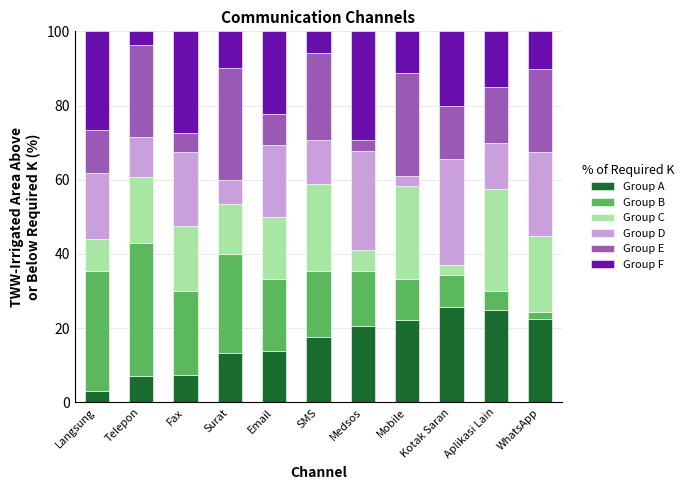

What is the total value across all series at Aplikasi Lain?

100.0